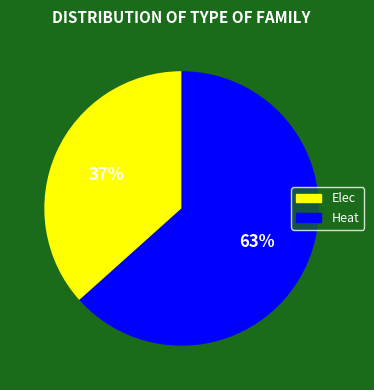

To the nearest percent, what is the combined percentage of Heat and Elec?

100%